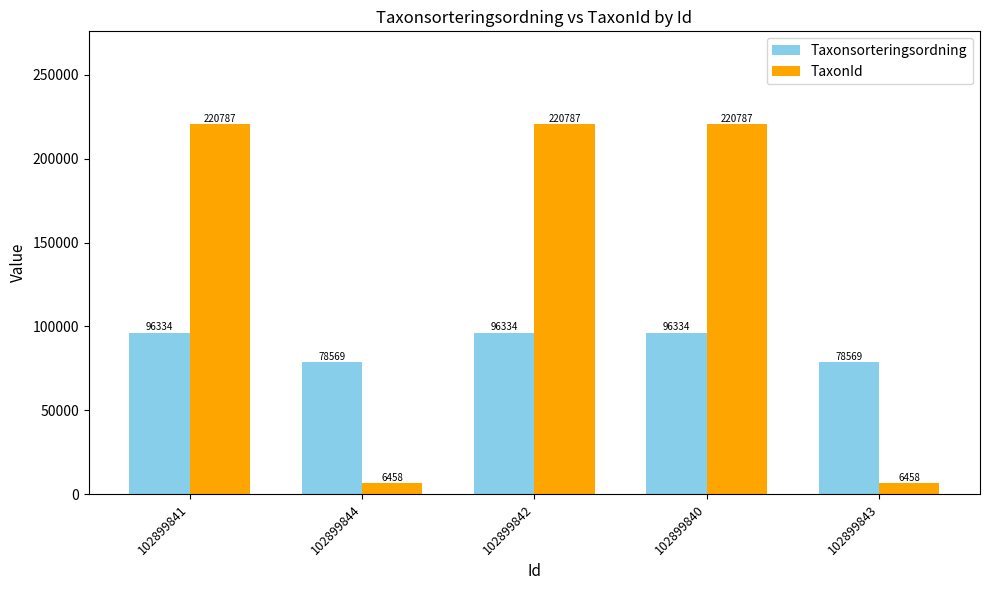

What is the difference between the second highest and second lowest values in the Taxonsorteringsordning series?

17765